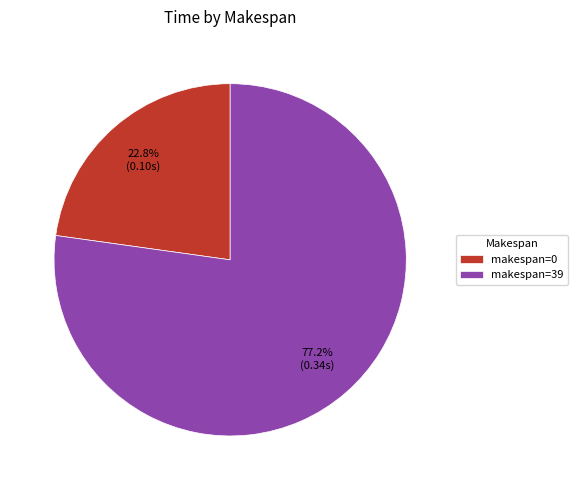

Does makespan=39 account for over 50% of the chart?

Yes